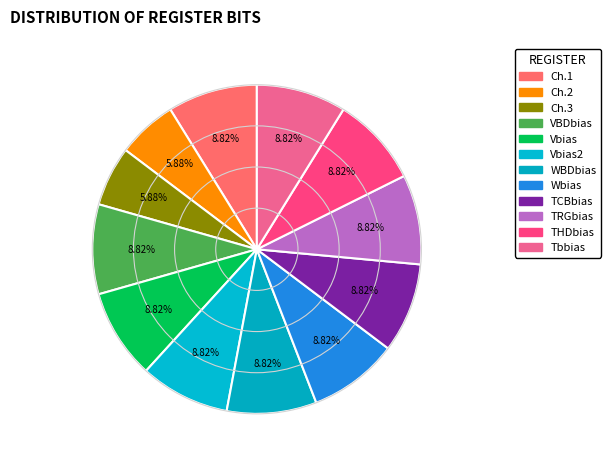

What percentage is the TCBbias slice, to the nearest percent?

9%